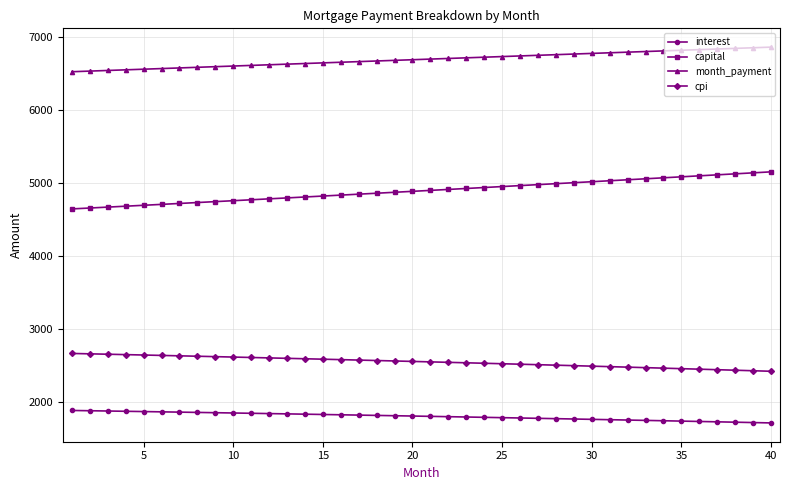

List the series in order of their overall mean, lowest first.

interest, cpi, capital, month_payment